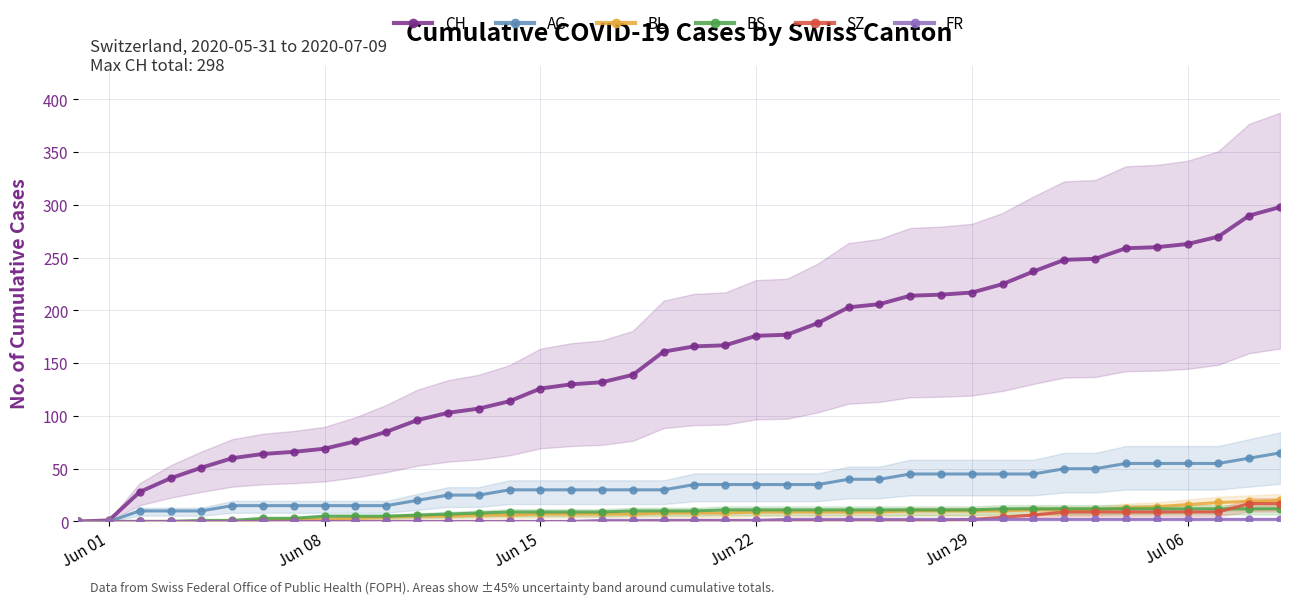

How many positive values does the AG series have?

38